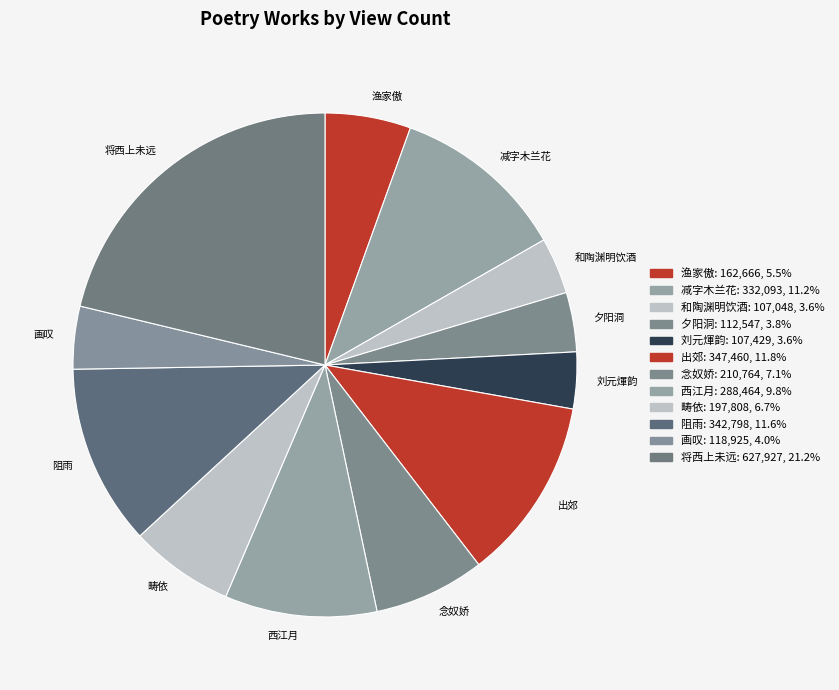

Is the sum of 夕阳洞 and 将西上未远 greater than half?

No